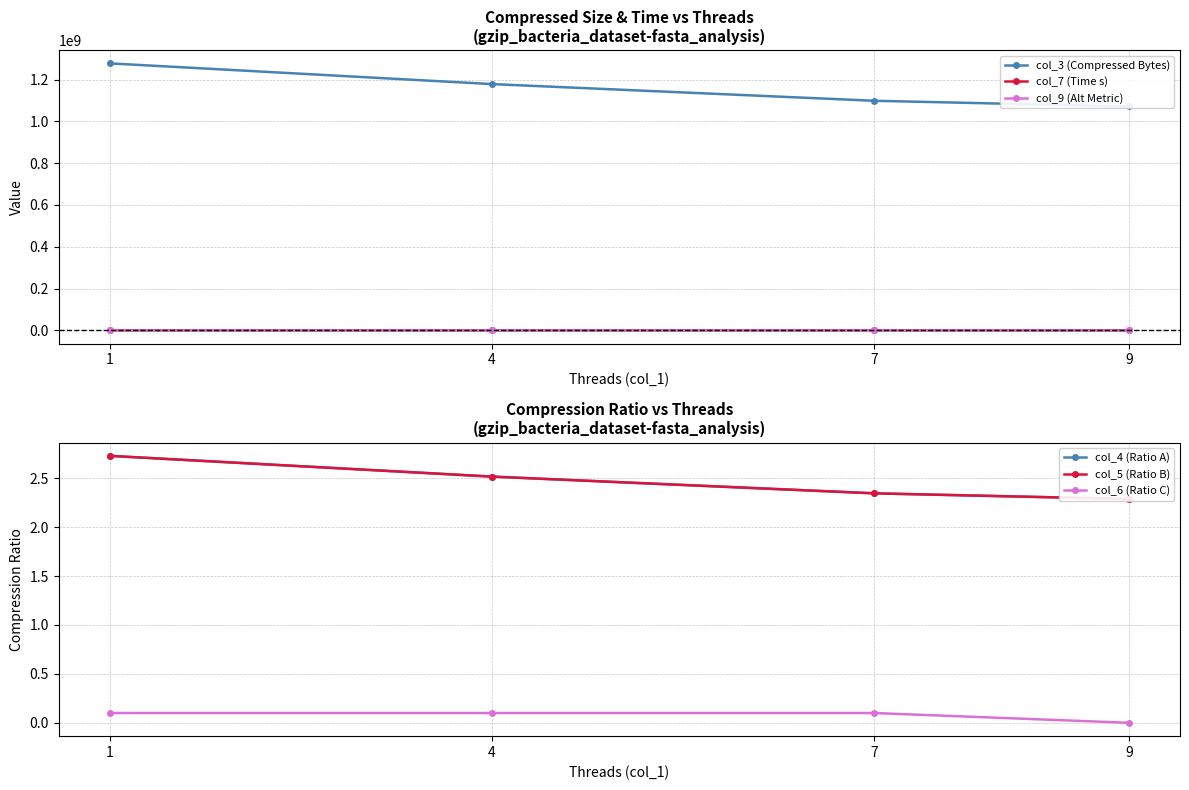

List the labels in order of col_7 (Time s) value, largest first.

9, 7, 4, 1